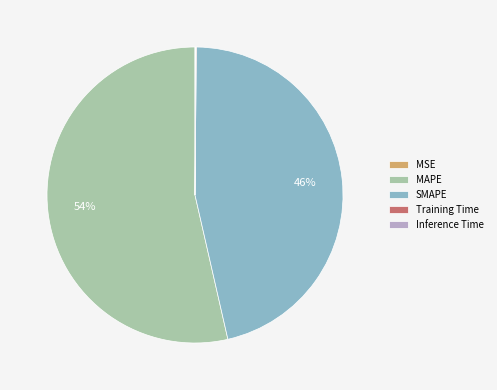

Which slice is the largest?

MAPE